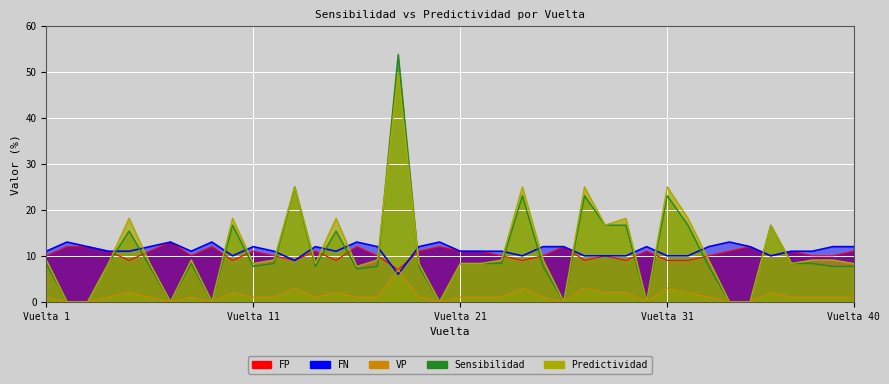

Which category has the highest value across all series?

18